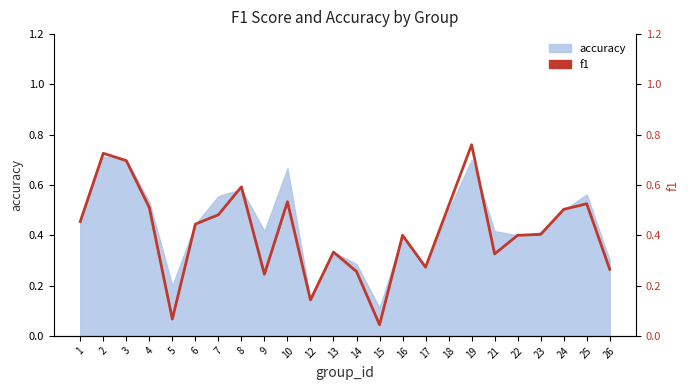

True or false: there are more than 0 points higher than both neighbors.

True